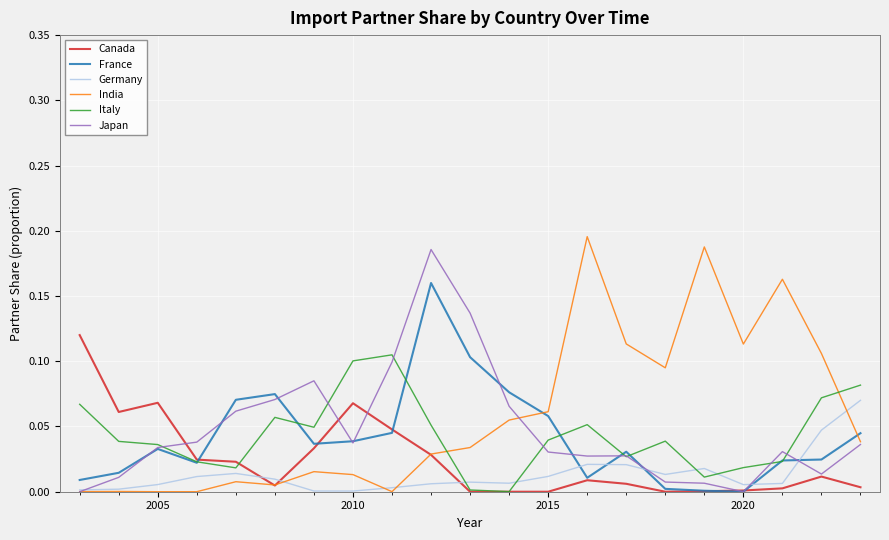

True or false: Canada and Germany cross at least once.

True